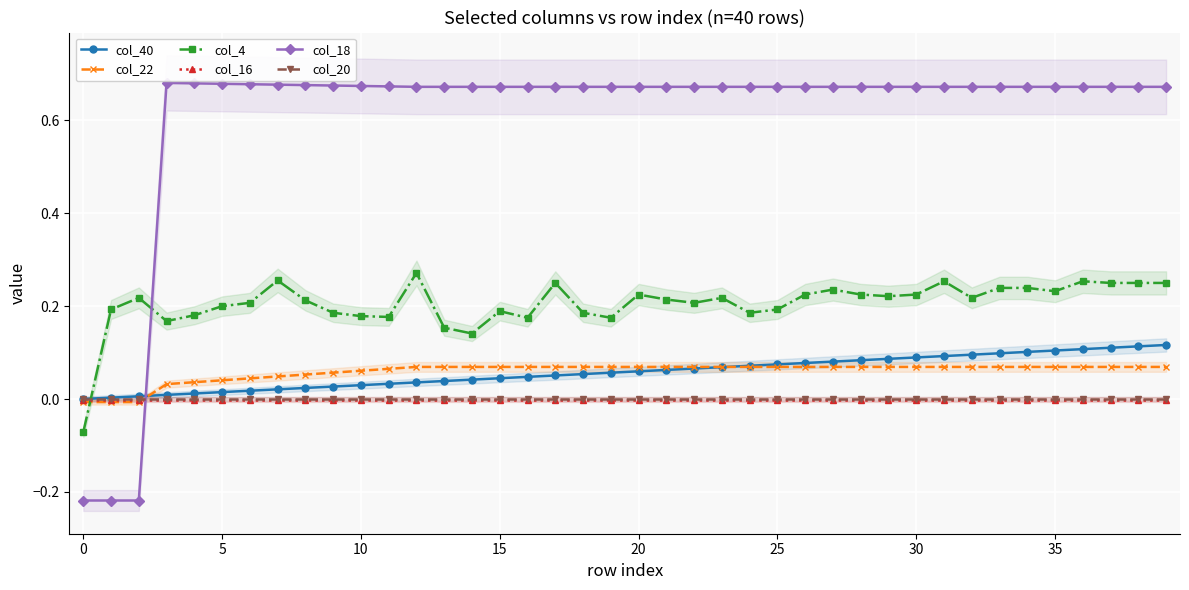

What is the average value of the col_40 series?

0.1